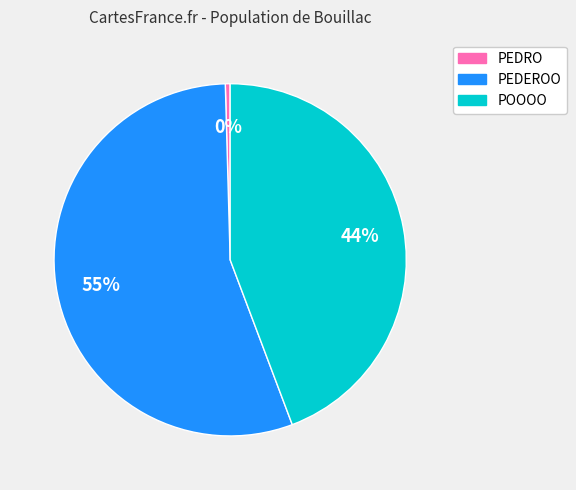

Does any single category account for the majority?

Yes